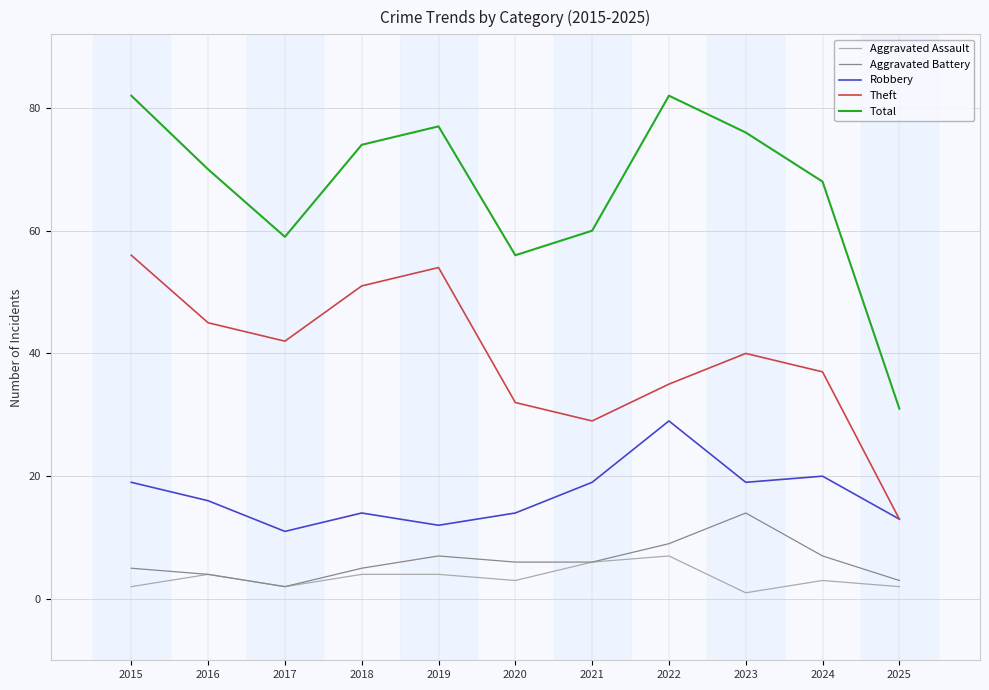

What is the difference between the Total values at 2016 and 2025?

39